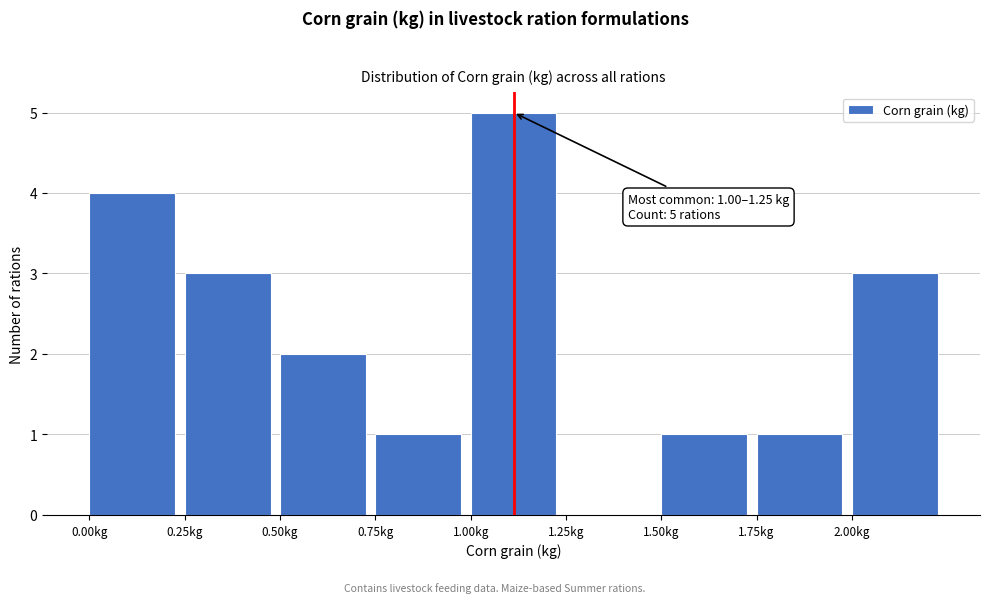

Which range on the x-axis has the tallest bar?

1.00 to 1.25